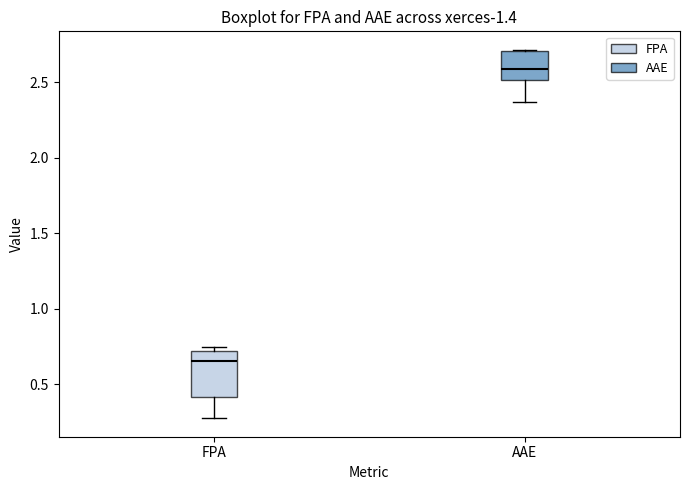

Where is the lower edge of the box for FPA on the y-axis? The values are not printed on the chart, so give them approximately, as read against the axis.

0.40